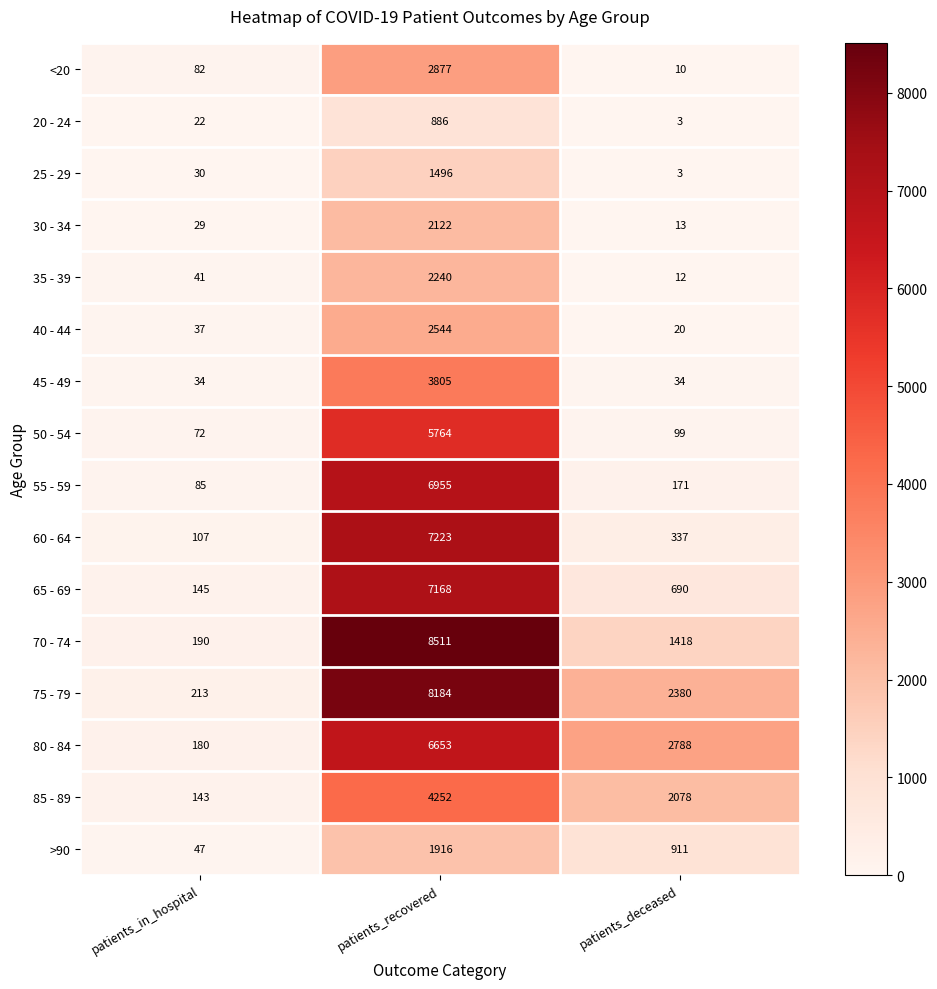

What is the average value of the 55 - 59 series?

2404